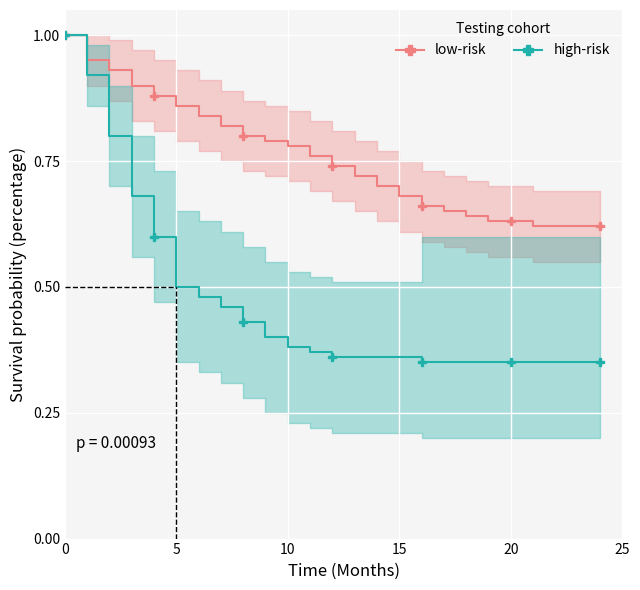

True or false: low-risk and high-risk cross at least once.

False